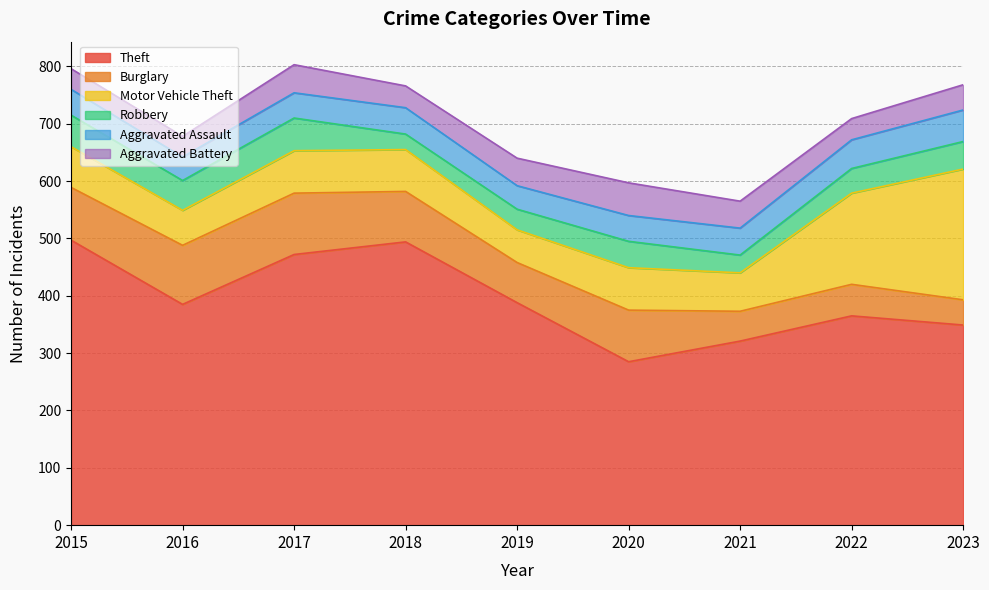

At how many categories does at least one series exceed 103?

9